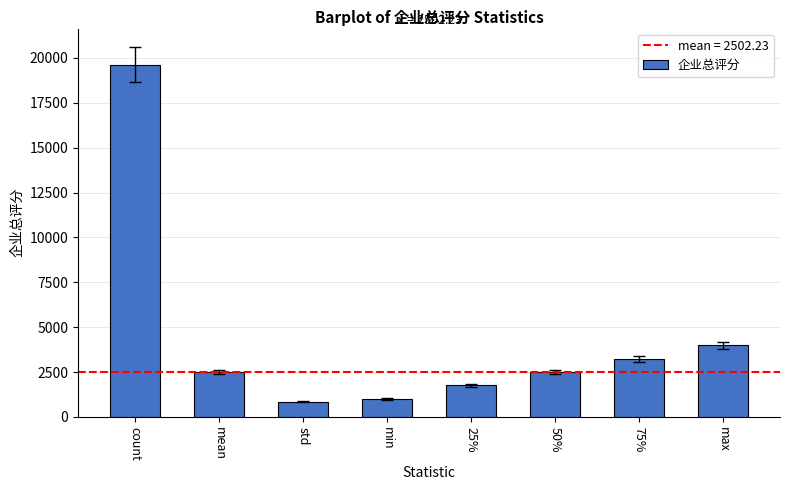

Is it true that the value at 25% is 1756.0?

True